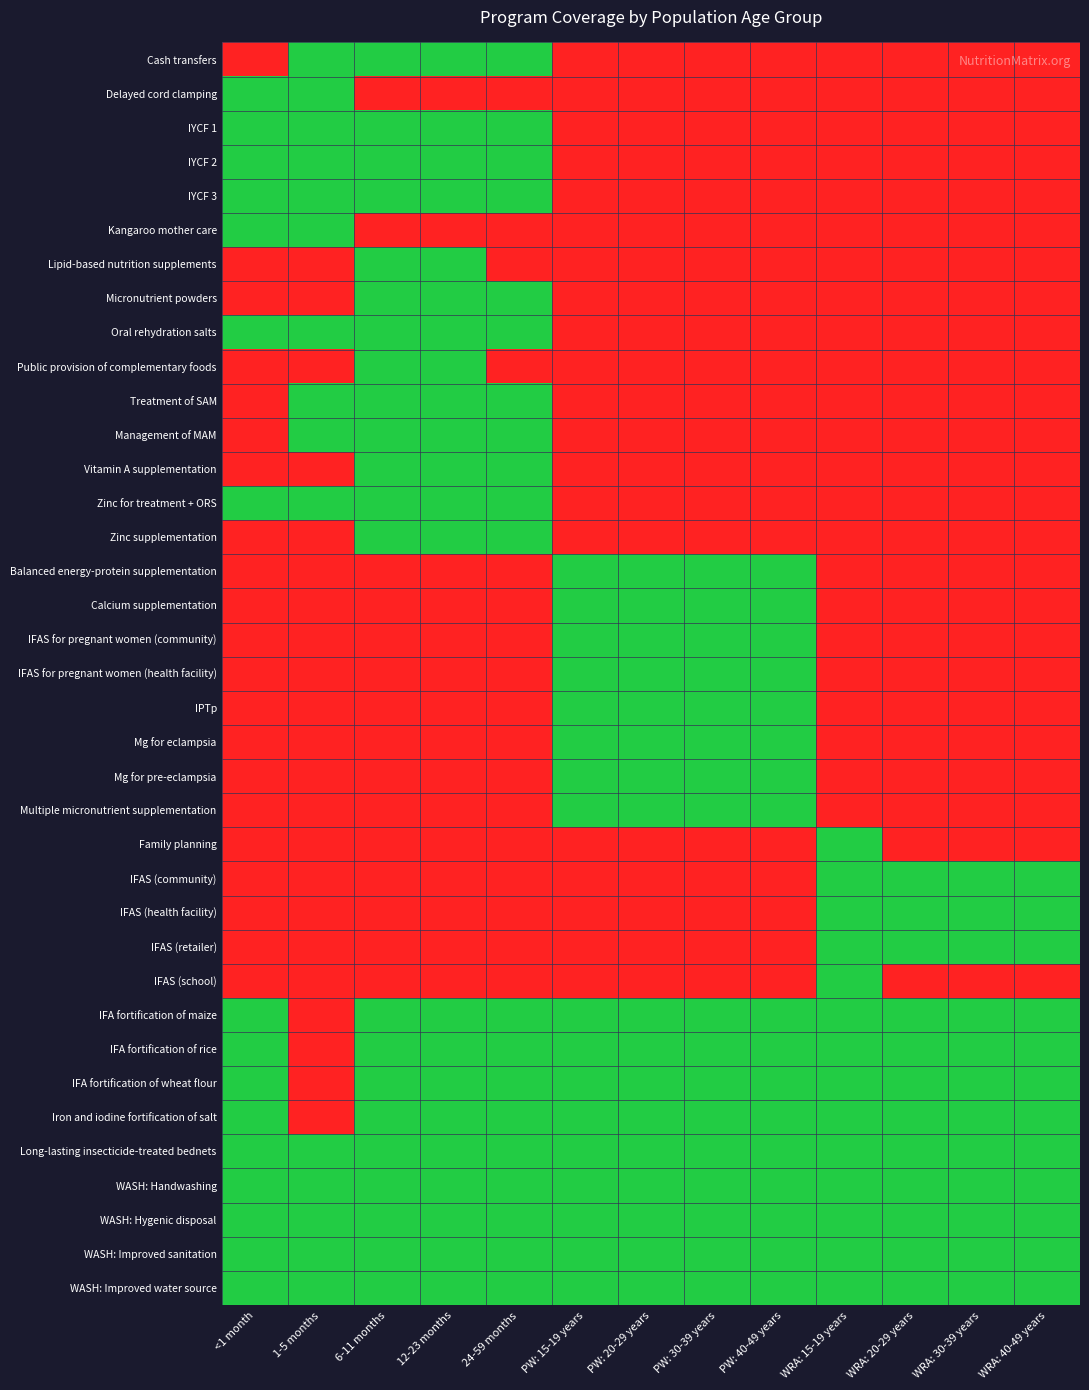

At how many categories does at least one series exceed 0?

13